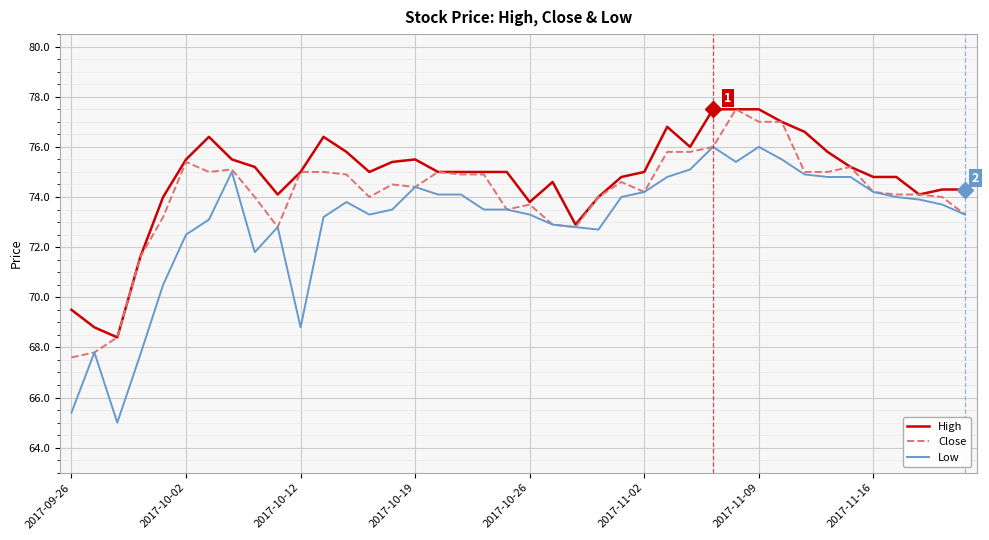

What is the maximum value for Close?

77.5